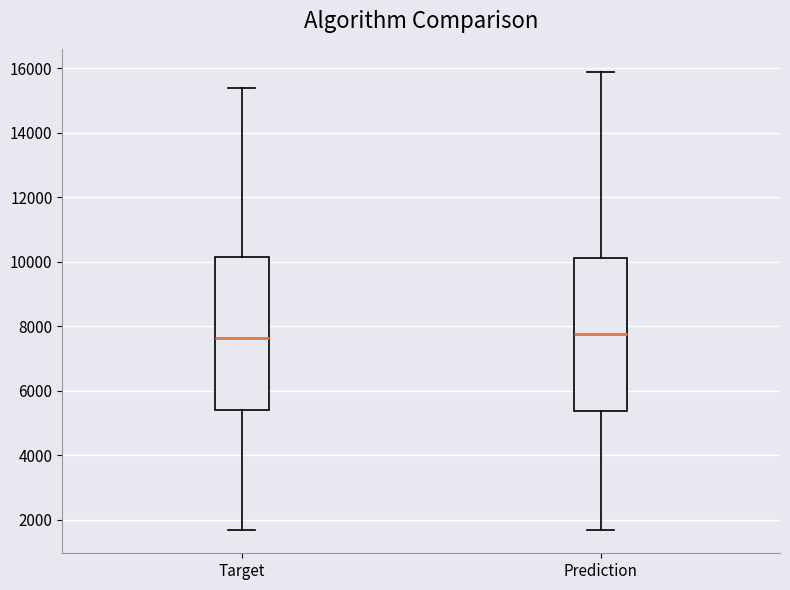

Reading left to right, transcribe this box plot: for each box, give where its median line is, the range the box spans, and where its two whiskers end, as read against the y-axis. The values are not printed on the chart, so give them approximately, as read against the axis.

Target: median 7600, box 5400 to 10200, whiskers 1600 to 15400
Prediction: median 7800, box 5400 to 10200, whiskers 1600 to 15800